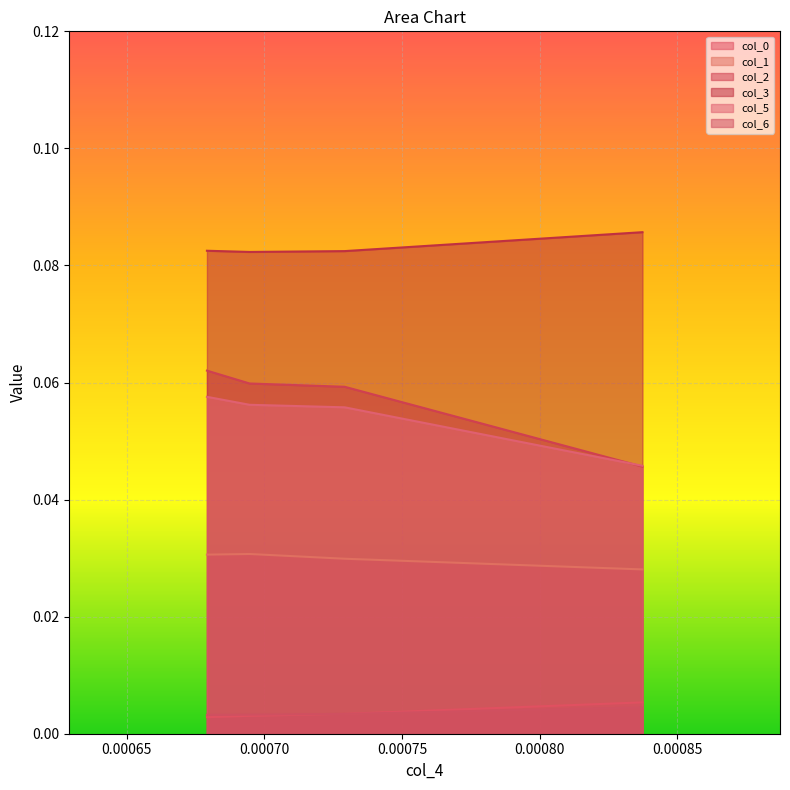

Reading left to right, what are all the values shown in this chart?

col_0: 0.0008374304702573679=0.0	0.0007291667239962597=0.0	0.0006945937004002191=0.0	0.0006790901251159048=0.0
col_1: 0.0008374304702573679=0.0	0.0007291667239962597=0.0	0.0006945937004002191=0.0	0.0006790901251159048=0.0
col_2: 0.0008374304702573679=0.0	0.0007291667239962597=0.1	0.0006945937004002191=0.1	0.0006790901251159048=0.1
col_3: 0.0008374304702573679=0.1	0.0007291667239962597=0.1	0.0006945937004002191=0.1	0.0006790901251159048=0.1
col_5: 0.0008374304702573679=0.0	0.0007291667239962597=0.1	0.0006945937004002191=0.1	0.0006790901251159048=0.1
col_6: 0.0008374304702573679=0.0	0.0007291667239962597=0.0	0.0006945937004002191=0.0	0.0006790901251159048=0.0